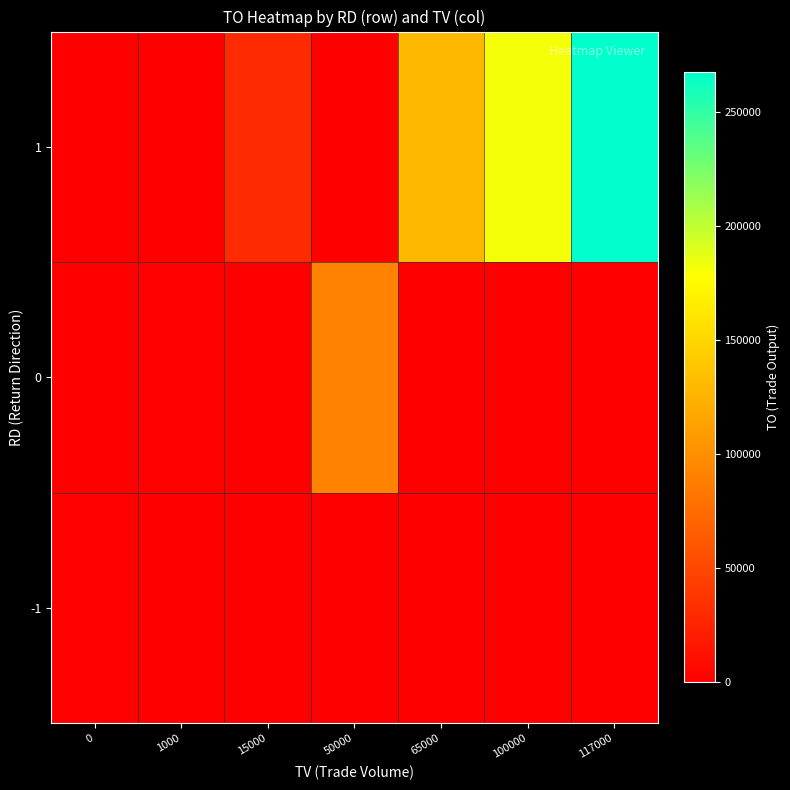

How many distinct data groups are displayed?

3